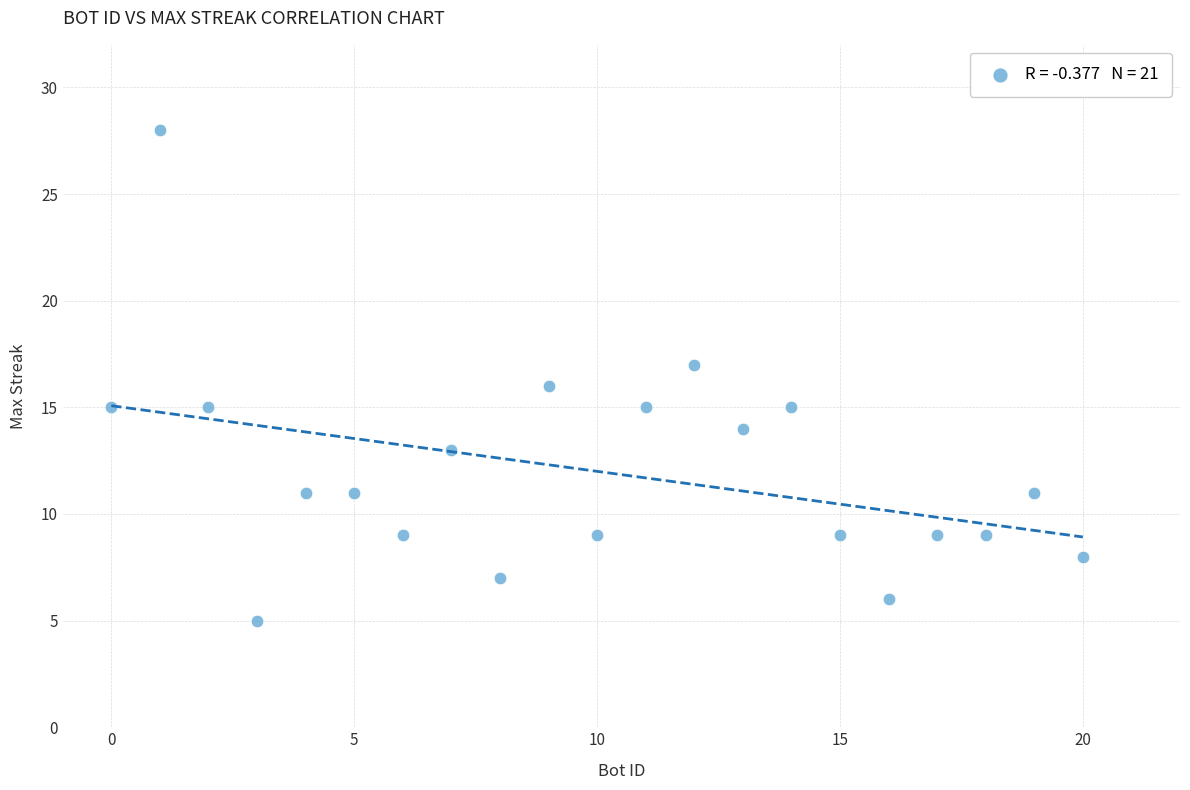

What is the range of X values (max minus min)?

20